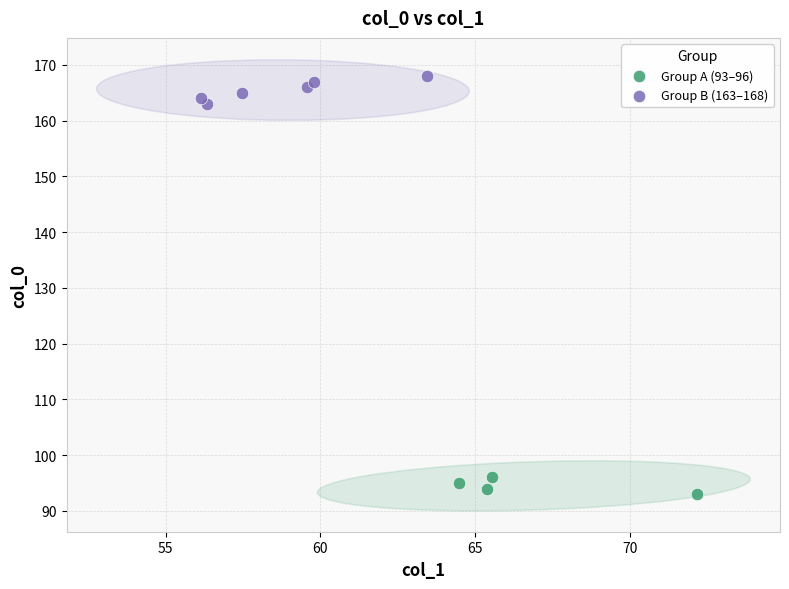

What are all the series names shown in the legend?

Group A (93–96), Group B (163–168)